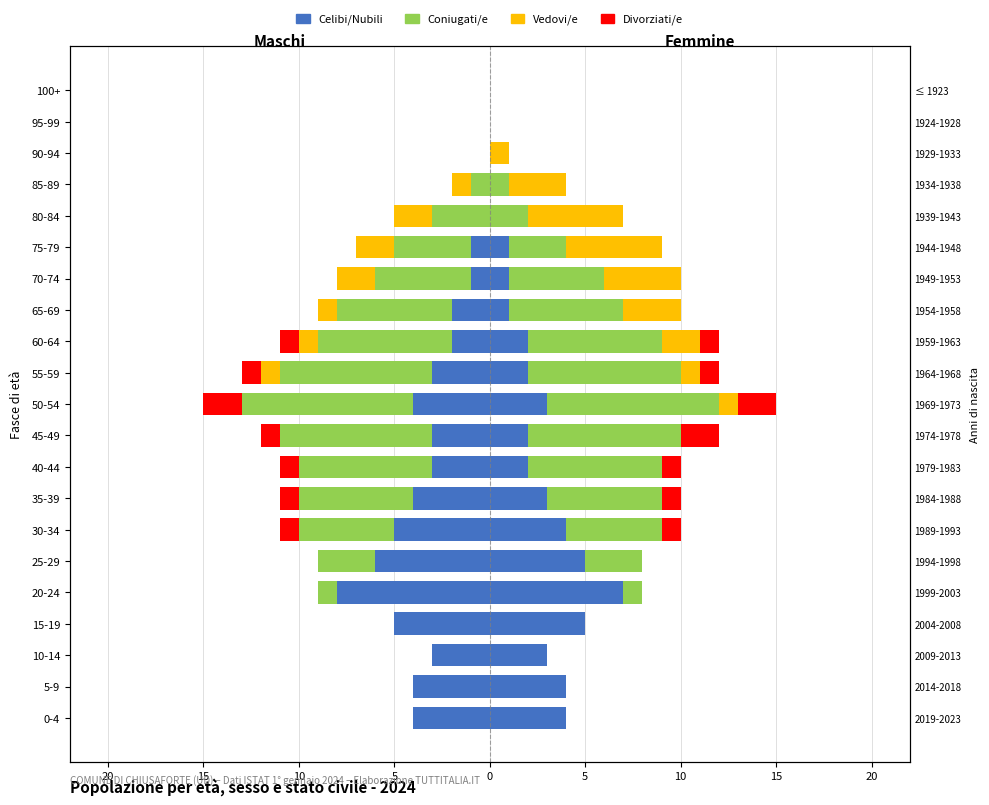

What is the average value of the Coniugati/e series?

-3